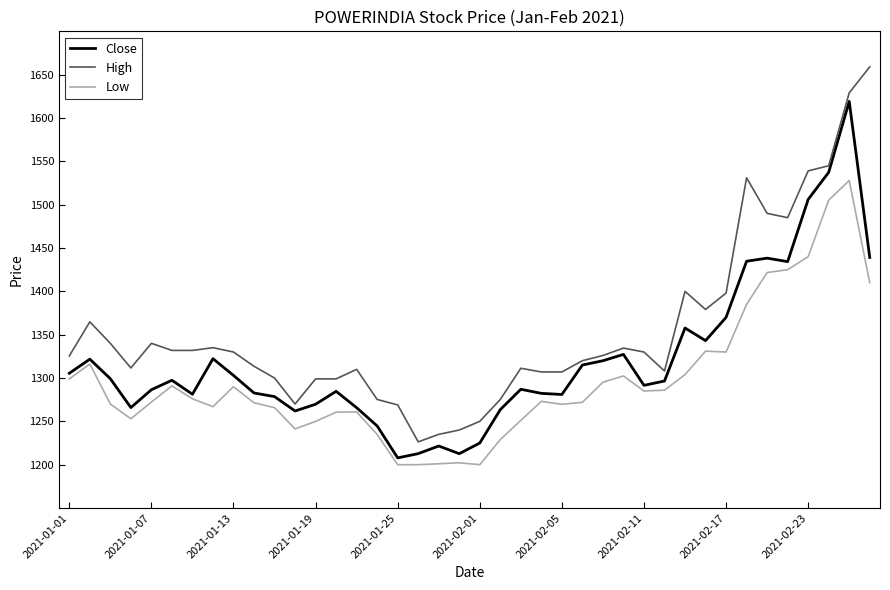

What is the sum of all Close values?

52794.8